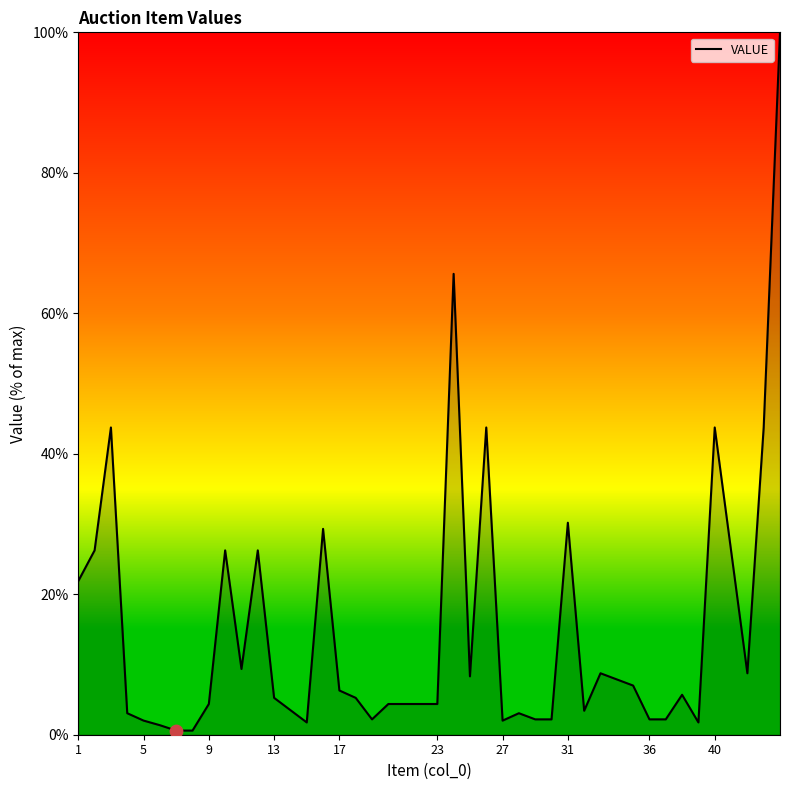

What is the greatest value displayed?

100.0